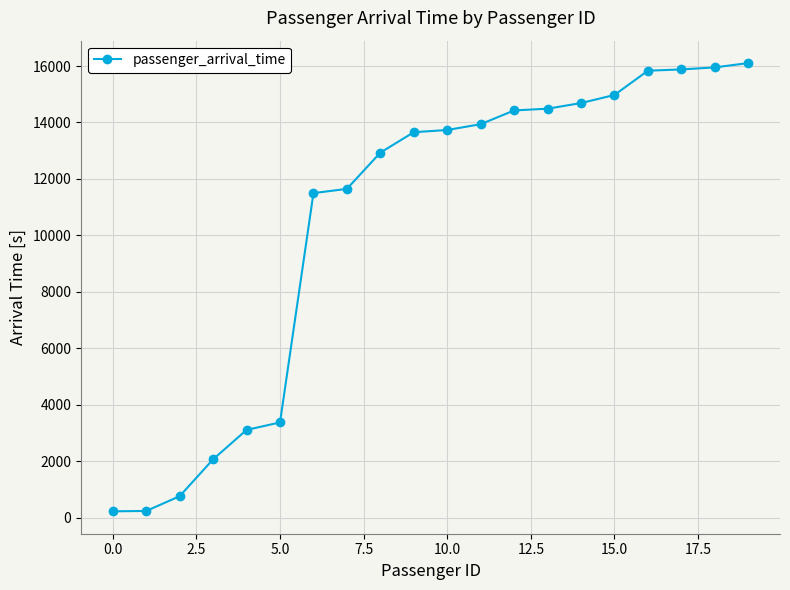

What is the value of the 15th point from the left?

14688